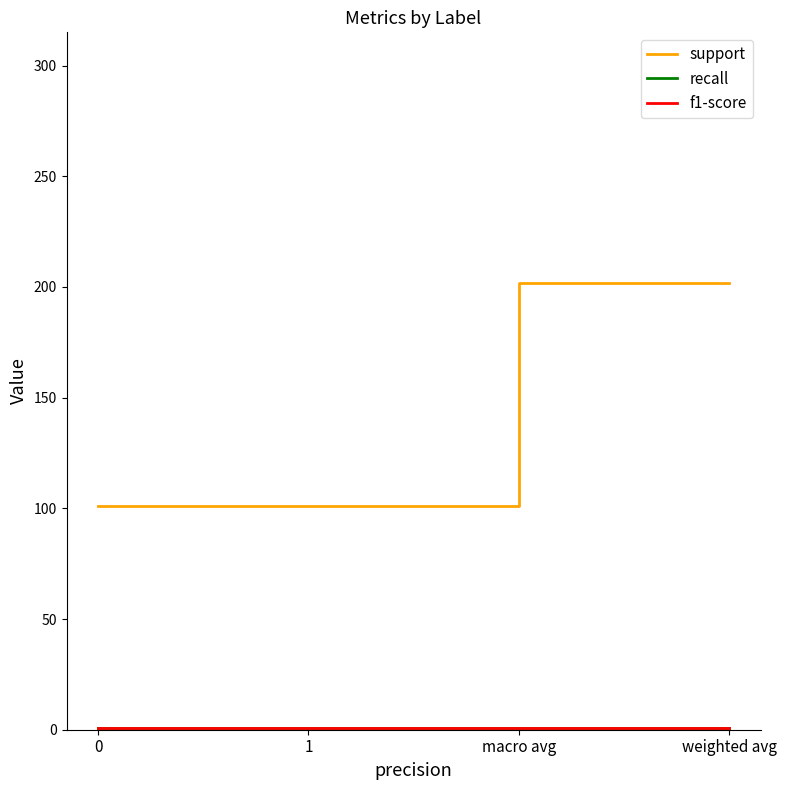

True or false: recall and support intersect in this chart.

False